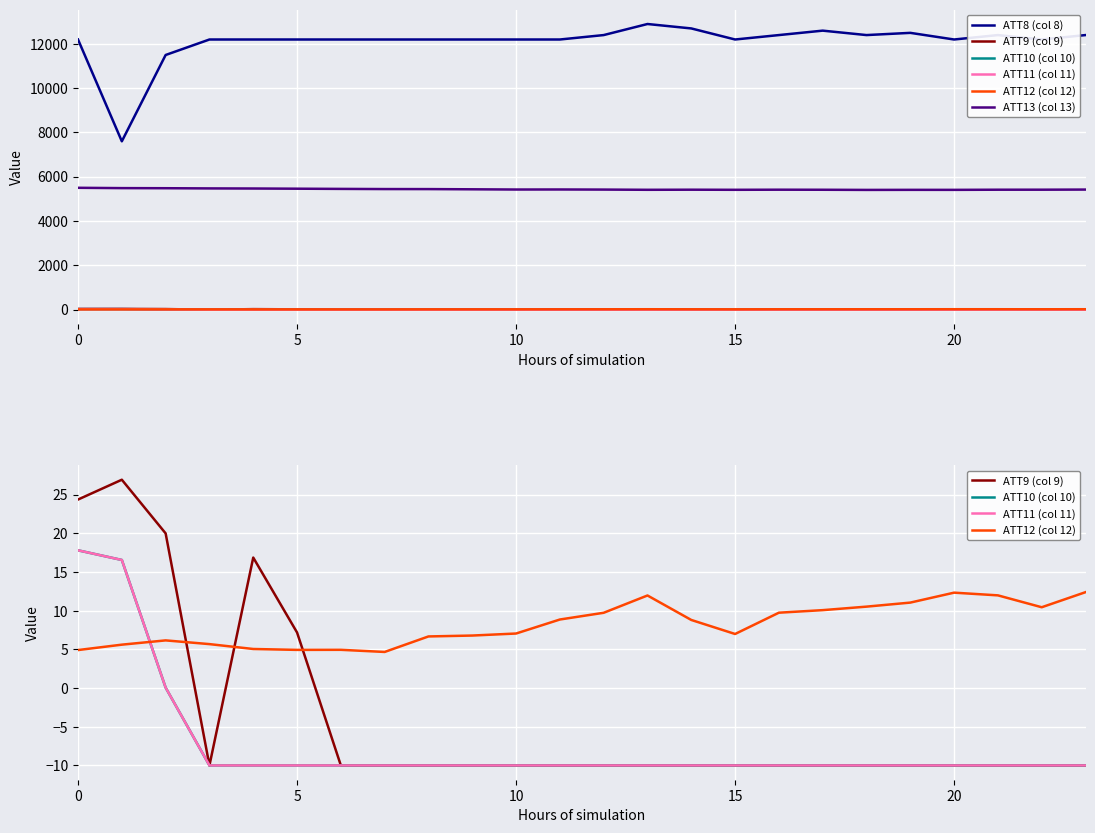

Reading left to right, what are all the values shown in this chart?

ATT8 (col 8): 12200.0	7600.0	11500.0	12200.0	12200.0	12200.0	12200.0	12200.0	12200.0	12200.0	12200.0	12200.0	12400.0	12900.0	12700.0	12200.0	12400.0	12600.0	12400.0	12500.0	12200.0	12400.0	12200.0	12400.0
ATT9 (col 9): 24.4	26.9	20.0	-10.0	16.9	7.2	-10.0	-10.0	-10.0	-10.0	-10.0	-10.0	-10.0	-10.0	-10.0	-10.0	-10.0	-10.0	-10.0	-10.0	-10.0	-10.0	-10.0	-10.0
ATT10 (col 10): 17.8	16.6	0.1	-10.0	-10.0	-10.0	-10.0	-10.0	-10.0	-10.0	-10.0	-10.0	-10.0	-10.0	-10.0	-10.0	-10.0	-10.0	-10.0	-10.0	-10.0	-10.0	-10.0	-10.0
ATT11 (col 11): 17.8	16.6	0.1	-10.0	-10.0	-10.0	-10.0	-10.0	-10.0	-10.0	-10.0	-10.0	-10.0	-10.0	-10.0	-10.0	-10.0	-10.0	-10.0	-10.0	-10.0	-10.0	-10.0	-10.0
ATT12 (col 12): 4.9	5.6	6.2	5.7	5.1	4.9	4.9	4.7	6.7	6.8	7.1	8.9	9.7	12.0	8.8	7.0	9.7	10.1	10.5	11.1	12.3	12.0	10.5	12.4
ATT13 (col 13): 5499.2	5484.5	5480.2	5471.5	5466.9	5458.4	5449.2	5441.8	5440.4	5431.2	5421.1	5423.1	5418.5	5408.7	5413.1	5408.6	5413.3	5410.6	5403.6	5406.5	5405.9	5412.6	5413.4	5418.9